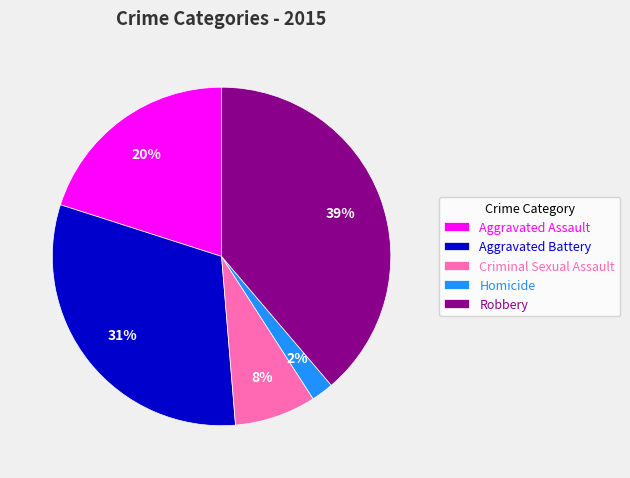

Is the sum of Aggravated Battery and Robbery greater than half?

Yes